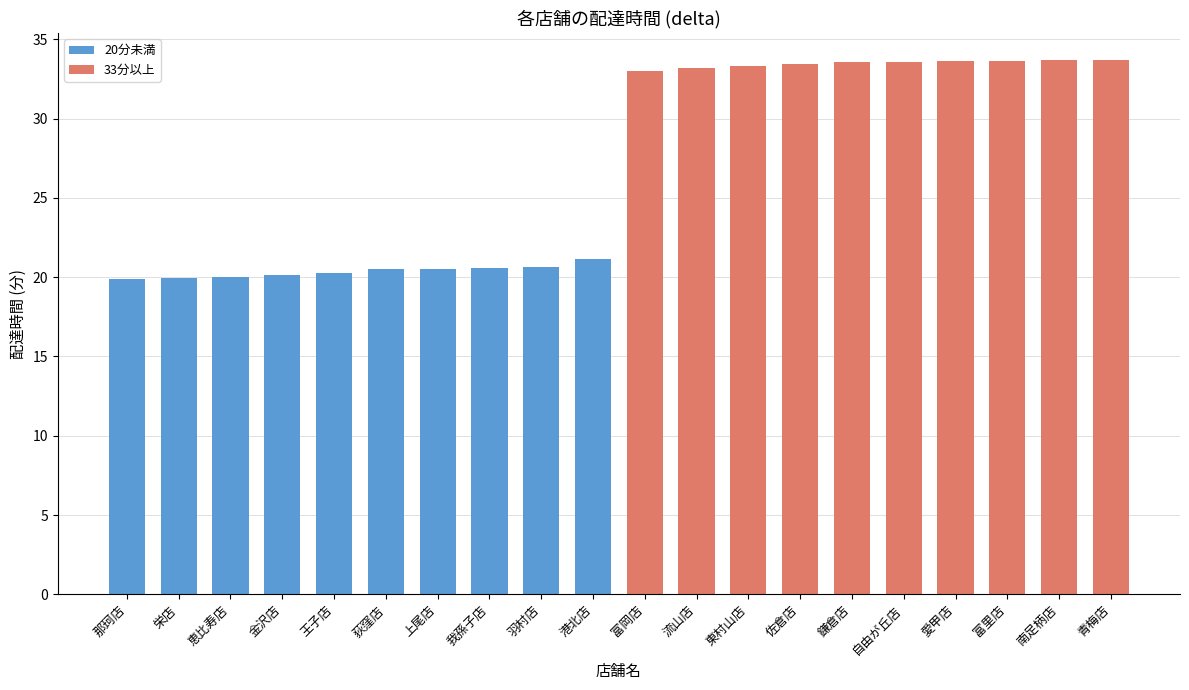

What is the average value?

26.9